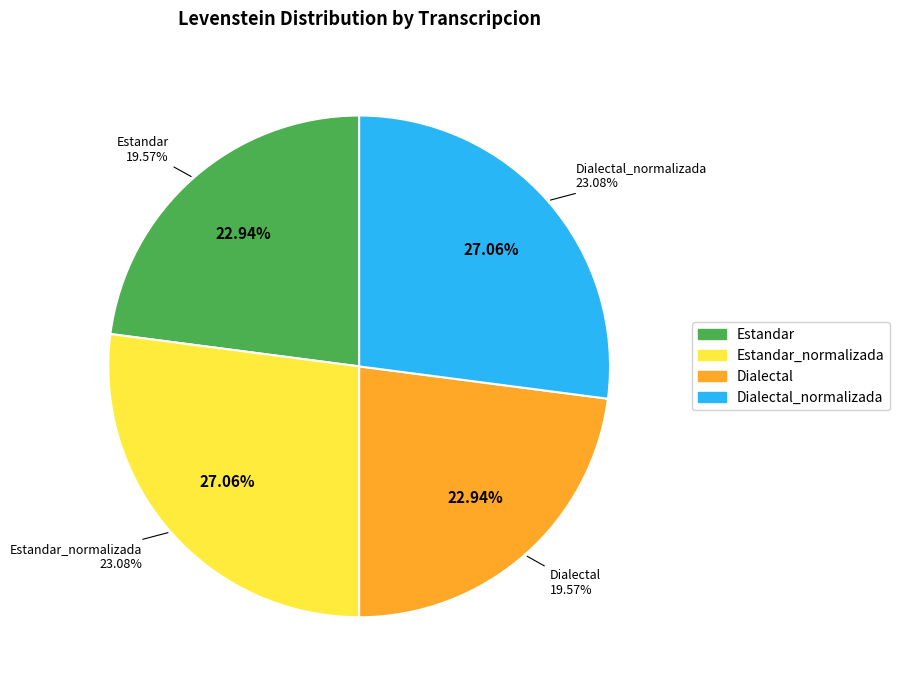

Is Estandar the majority of the pie?

No